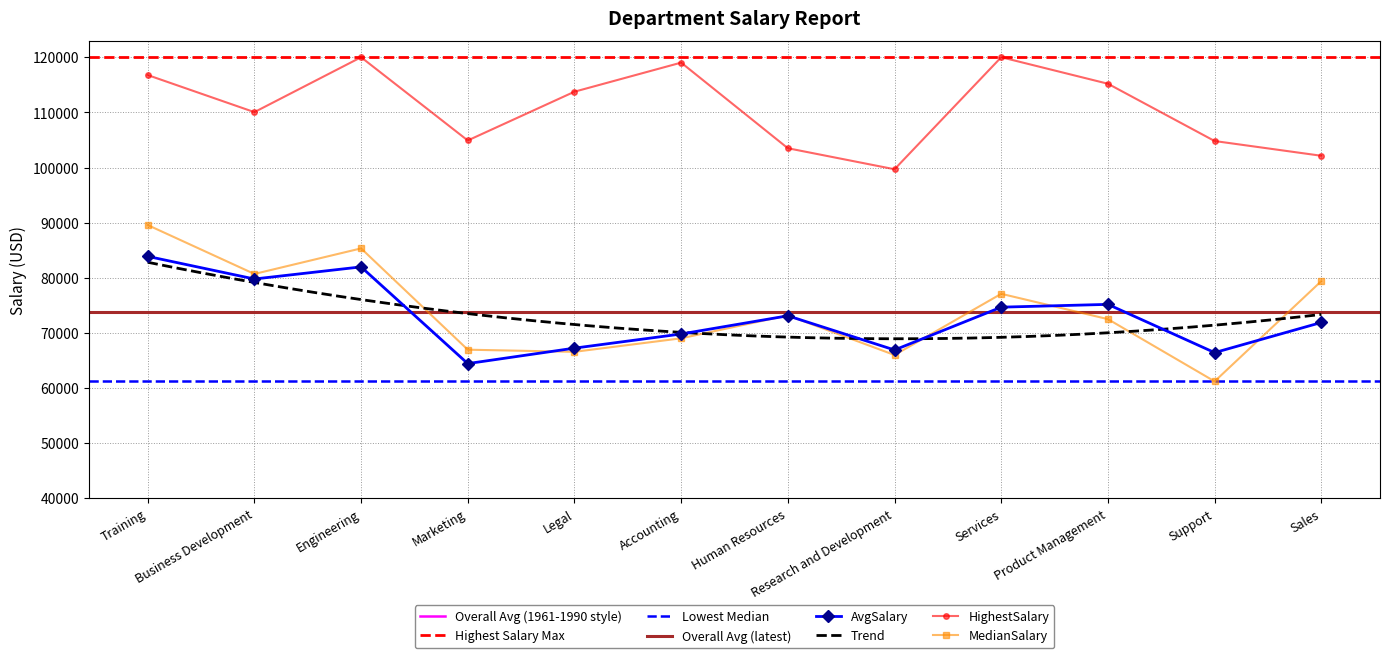

Read the HighestSalary value at Training.

116767.6